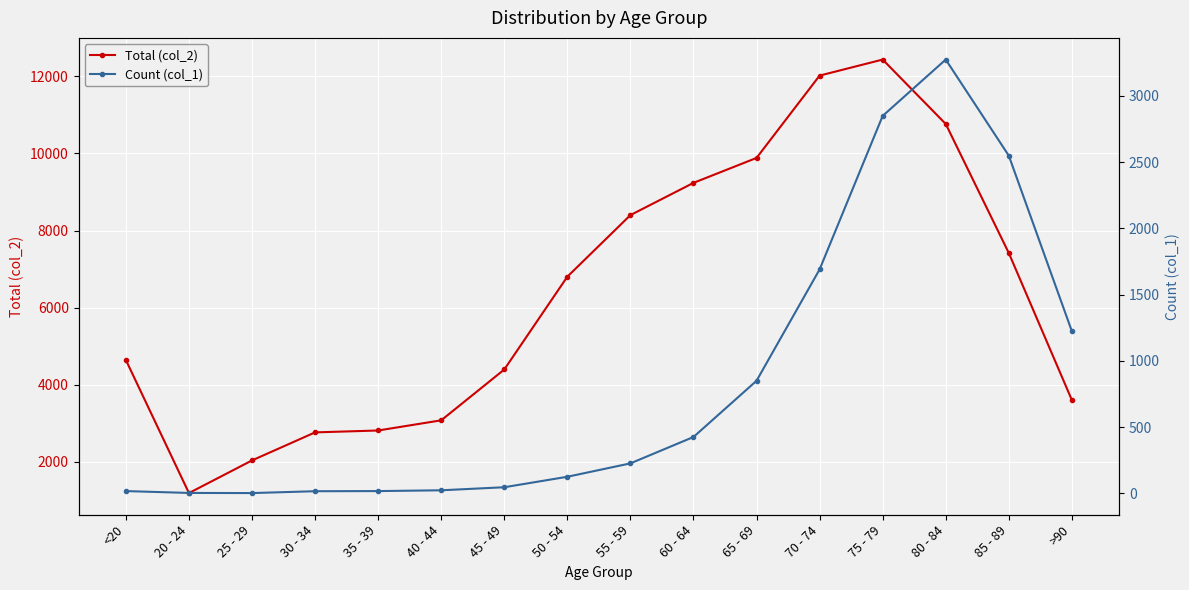

Between 25 - 29 and 70 - 74, which series saw the biggest shift?

Total (col_2)